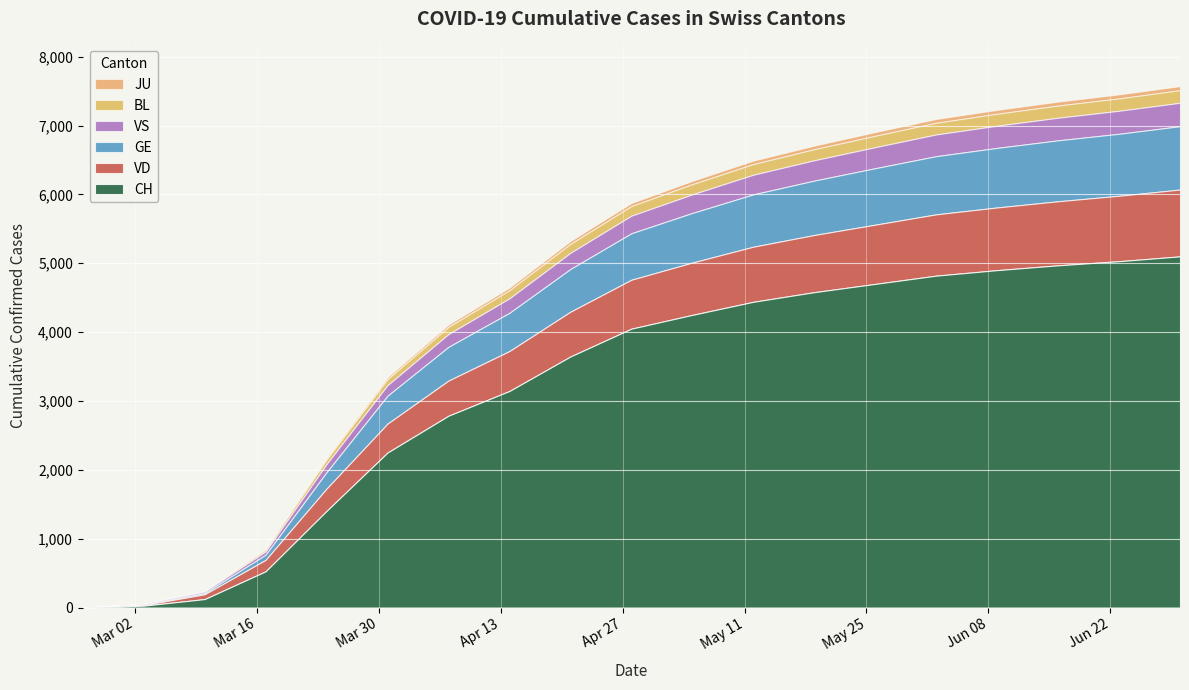

The value of GE at 2020-03-03 is 4. True or false?

True